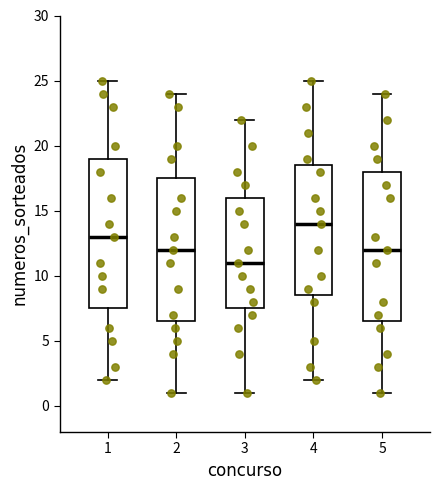

Reading left to right, transcribe this box plot: for each box, give where its median line is, the range the box spans, and where its two whiskers end, as read against the y-axis. The values are not printed on the chart, so give them approximately, as read against the axis.

1: median 13.0, box 7.5 to 19.0, whiskers 2.0 to 25.0
2: median 12.0, box 6.5 to 17.5, whiskers 1.0 to 24.0
3: median 11.0, box 7.5 to 16.0, whiskers 1.0 to 22.0
4: median 14.0, box 8.5 to 18.5, whiskers 2.0 to 25.0
5: median 12.0, box 6.5 to 18.0, whiskers 1.0 to 24.0